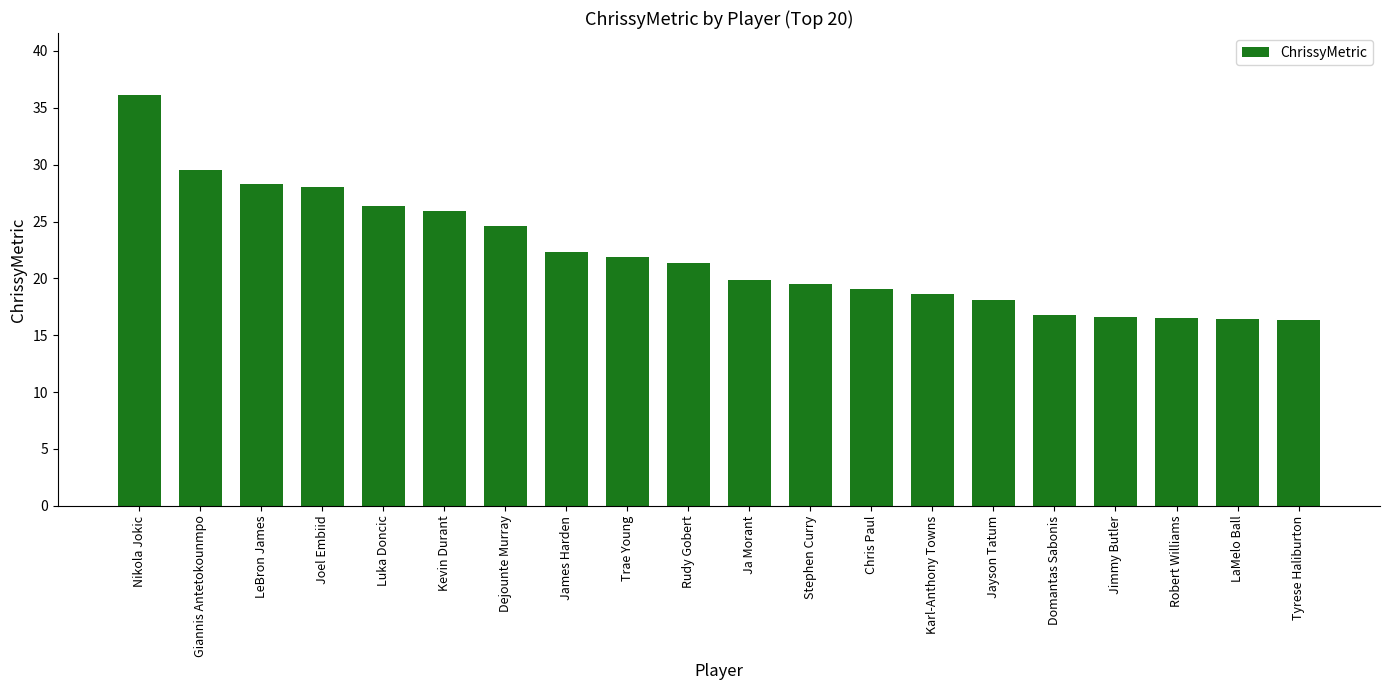

What is the label of the 19th bar from the right?

Giannis Antetokounmpo